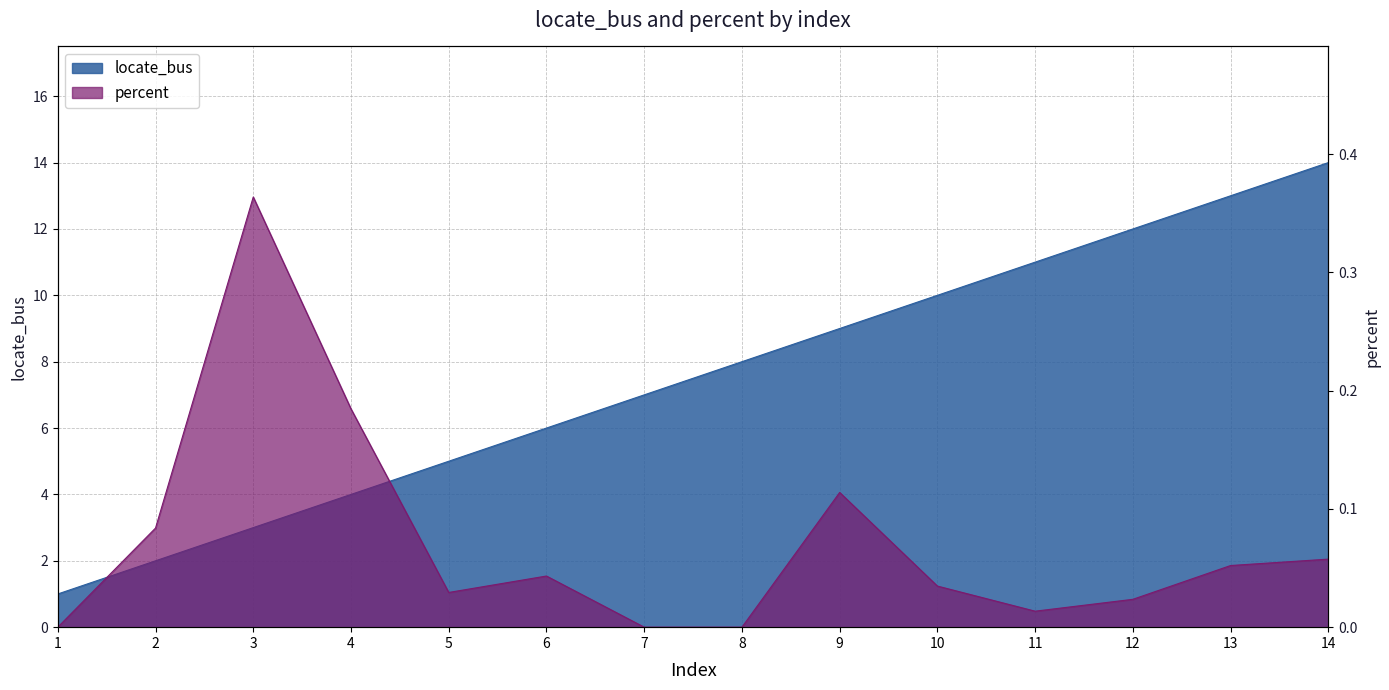

Is the value of locate_bus at 9 greater than the value of percent at 12?

Yes